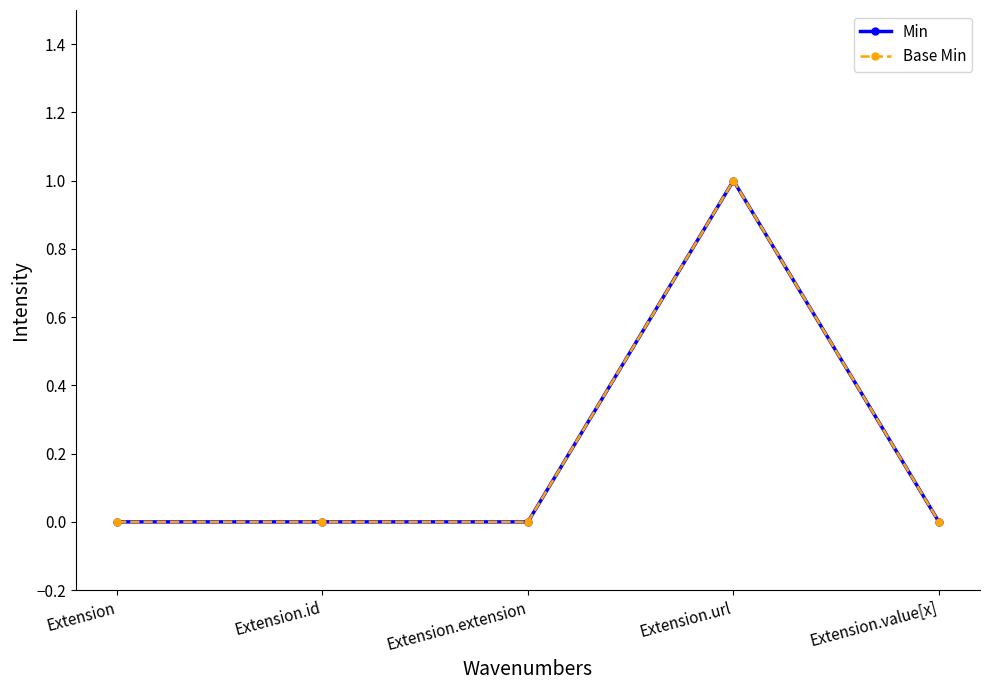

Which category has the lowest value across all series?

Extension